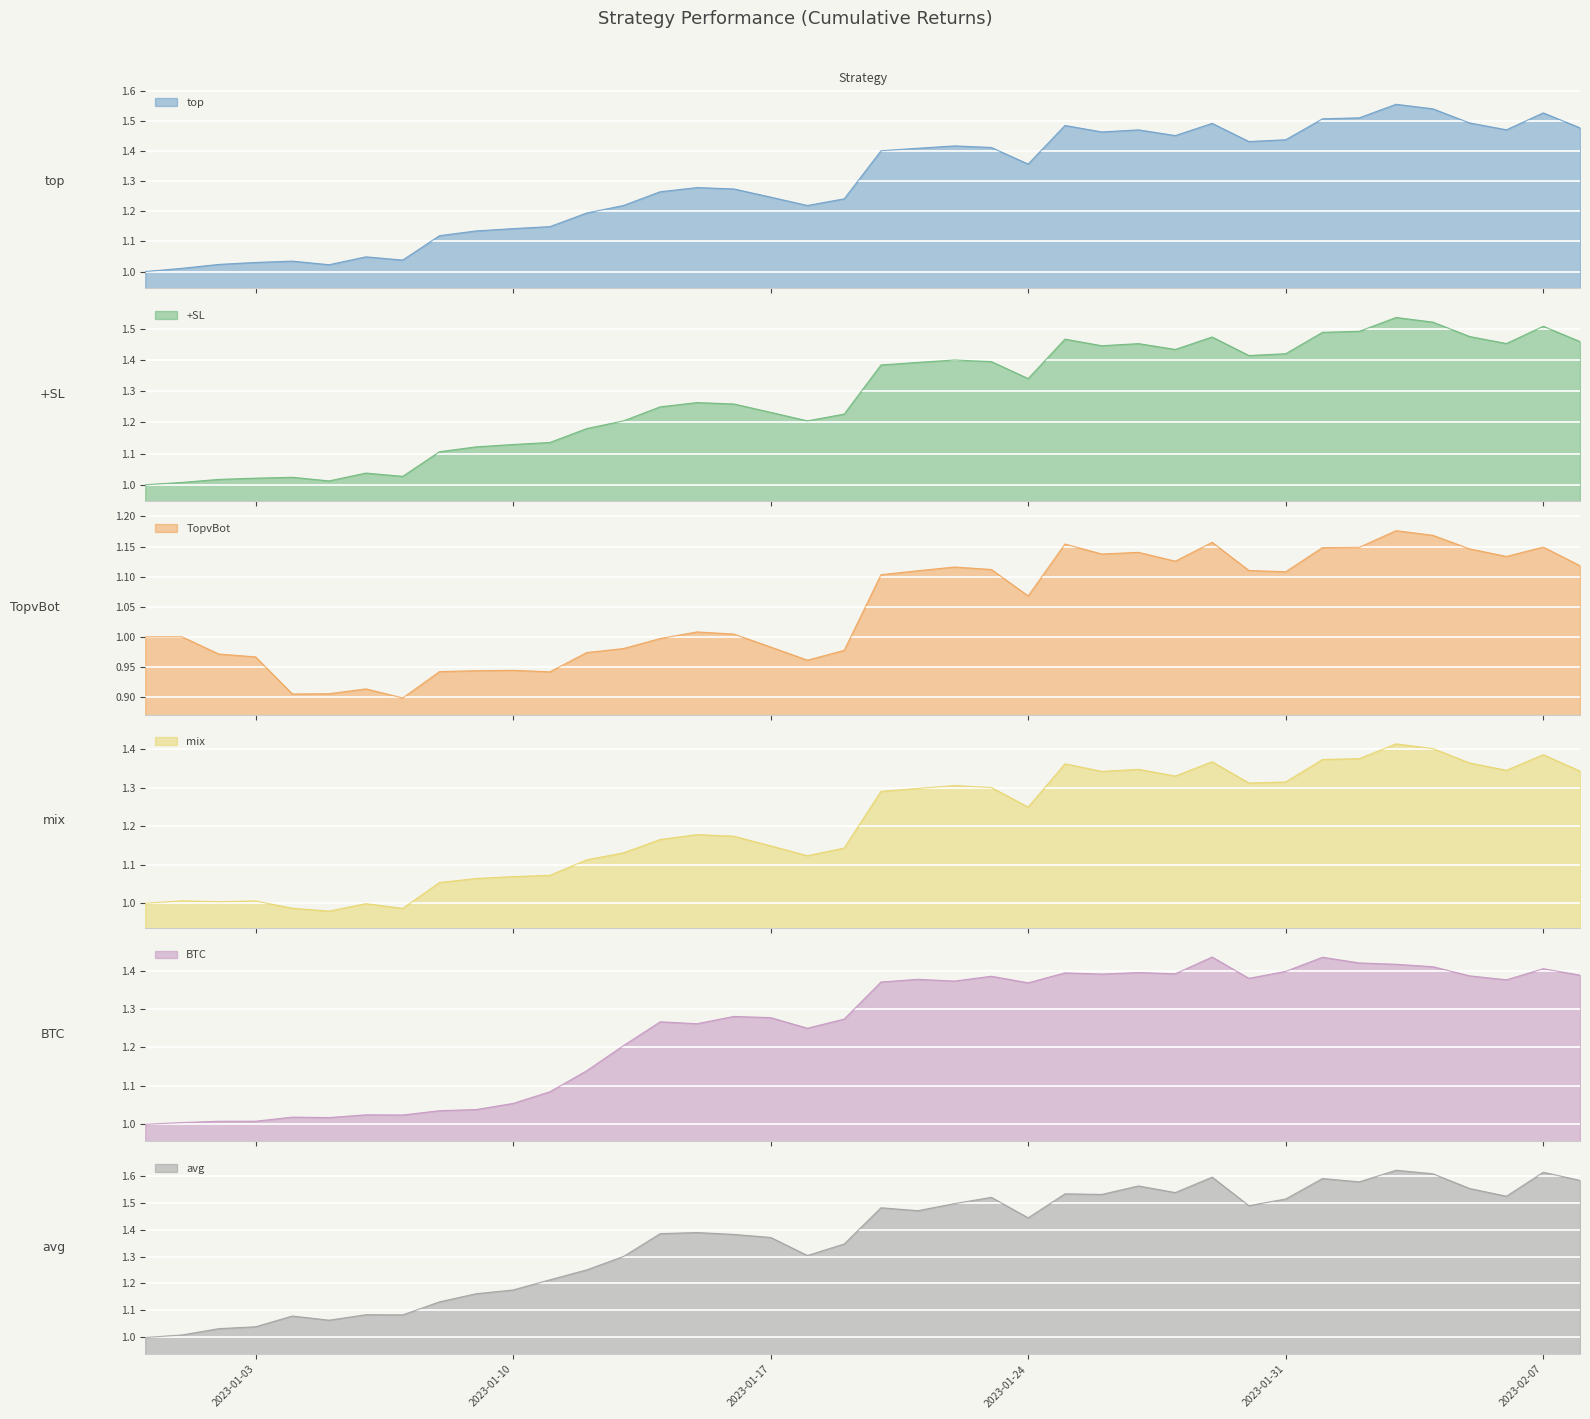

Reading right to left, extract all data points from this chart.

top: 1.5	1.5	1.5	1.5	1.5	1.6	1.5	1.5	1.4	1.4	1.5	1.5	1.5	1.5	1.5	1.4	1.4	1.4	1.4	1.4	1.2	1.2	1.2	1.3	1.3	1.3	1.2	1.2	1.1	1.1	1.1	1.1	1.0	1.0	1.0	1.0	1.0	1.0	1.0	1.0
+SL: 1.5	1.5	1.5	1.5	1.5	1.5	1.5	1.5	1.4	1.4	1.5	1.4	1.5	1.4	1.5	1.3	1.4	1.4	1.4	1.4	1.2	1.2	1.2	1.3	1.3	1.3	1.2	1.2	1.1	1.1	1.1	1.1	1.0	1.0	1.0	1.0	1.0	1.0	1.0	1.0
TopvBot: 1.1	1.1	1.1	1.1	1.2	1.2	1.1	1.1	1.1	1.1	1.2	1.1	1.1	1.1	1.2	1.1	1.1	1.1	1.1	1.1	1.0	1.0	1.0	1.0	1.0	1.0	1.0	1.0	0.9	0.9	0.9	0.9	0.9	0.9	0.9	0.9	1.0	1.0	1.0	1.0
mix: 1.3	1.4	1.3	1.4	1.4	1.4	1.4	1.4	1.3	1.3	1.4	1.3	1.3	1.3	1.4	1.2	1.3	1.3	1.3	1.3	1.1	1.1	1.1	1.2	1.2	1.2	1.1	1.1	1.1	1.1	1.1	1.1	1.0	1.0	1.0	1.0	1.0	1.0	1.0	1.0
BTC: 1.4	1.4	1.4	1.4	1.4	1.4	1.4	1.4	1.4	1.4	1.4	1.4	1.4	1.4	1.4	1.4	1.4	1.4	1.4	1.4	1.3	1.2	1.3	1.3	1.3	1.3	1.2	1.1	1.1	1.1	1.0	1.0	1.0	1.0	1.0	1.0	1.0	1.0	1.0	1.0
avg: 1.6	1.6	1.5	1.6	1.6	1.6	1.6	1.6	1.5	1.5	1.6	1.5	1.6	1.5	1.5	1.4	1.5	1.5	1.5	1.5	1.3	1.3	1.4	1.4	1.4	1.4	1.3	1.3	1.2	1.2	1.2	1.1	1.1	1.1	1.1	1.1	1.0	1.0	1.0	1.0